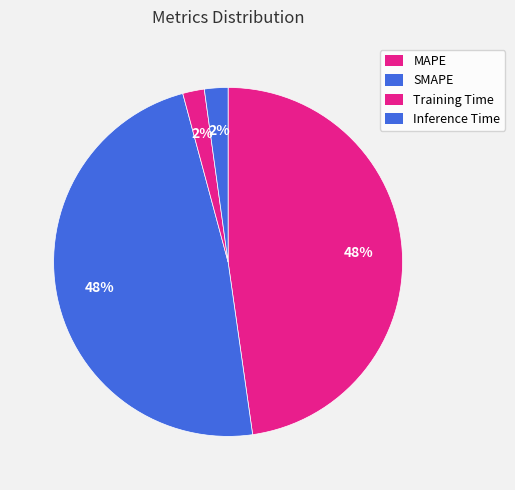

What percentage is NOT represented by Inference Time?

97.8%